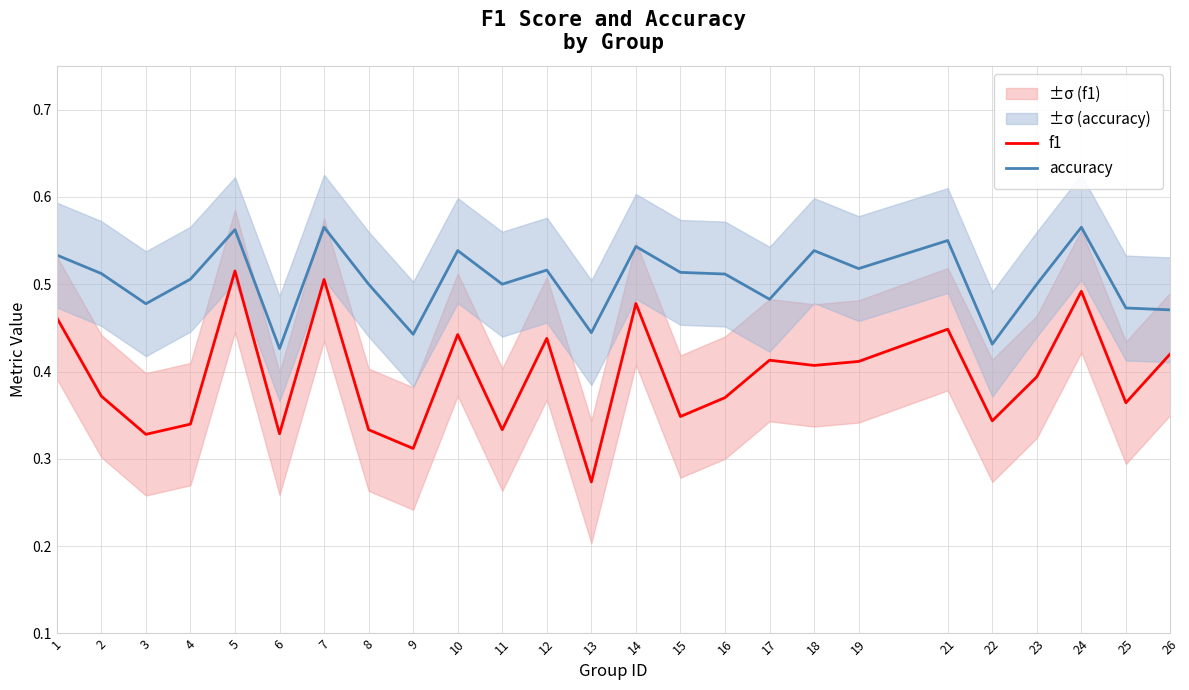

The accuracy series shows 0.4 at 13. True or false?

True